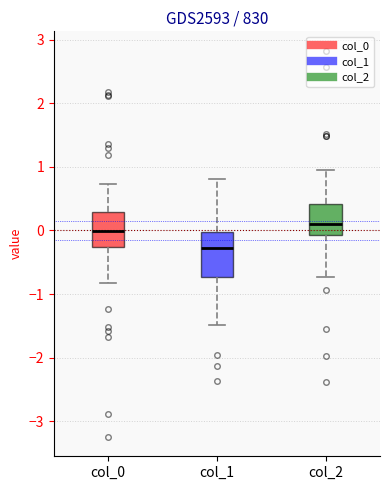

Which box's median line is the lowest?

col_1